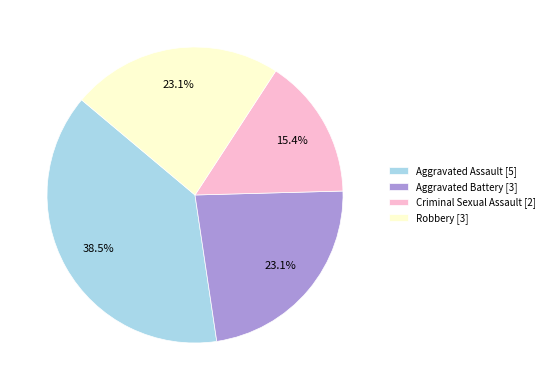

Does Robbery represent more than half of the total?

No